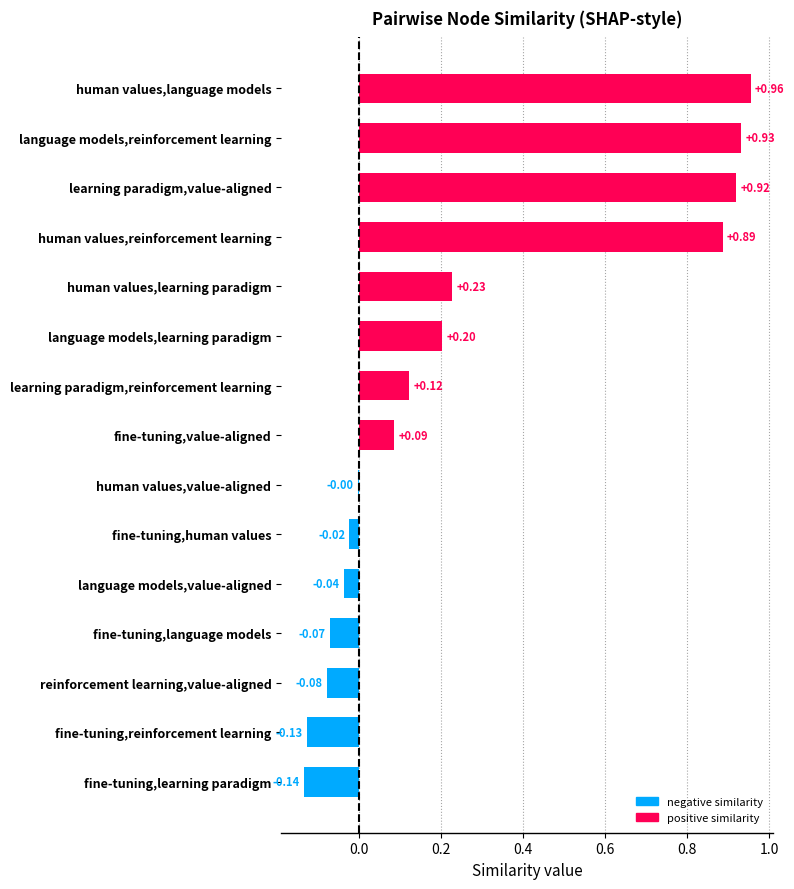

Which category has the highest value across all series?

human values,language models